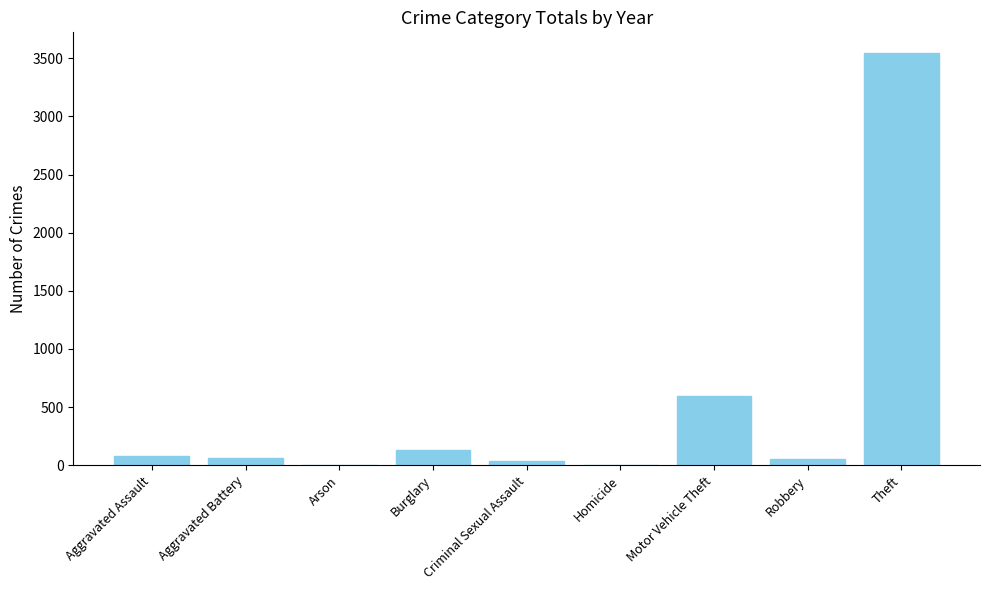

What is the greatest value displayed?

3546